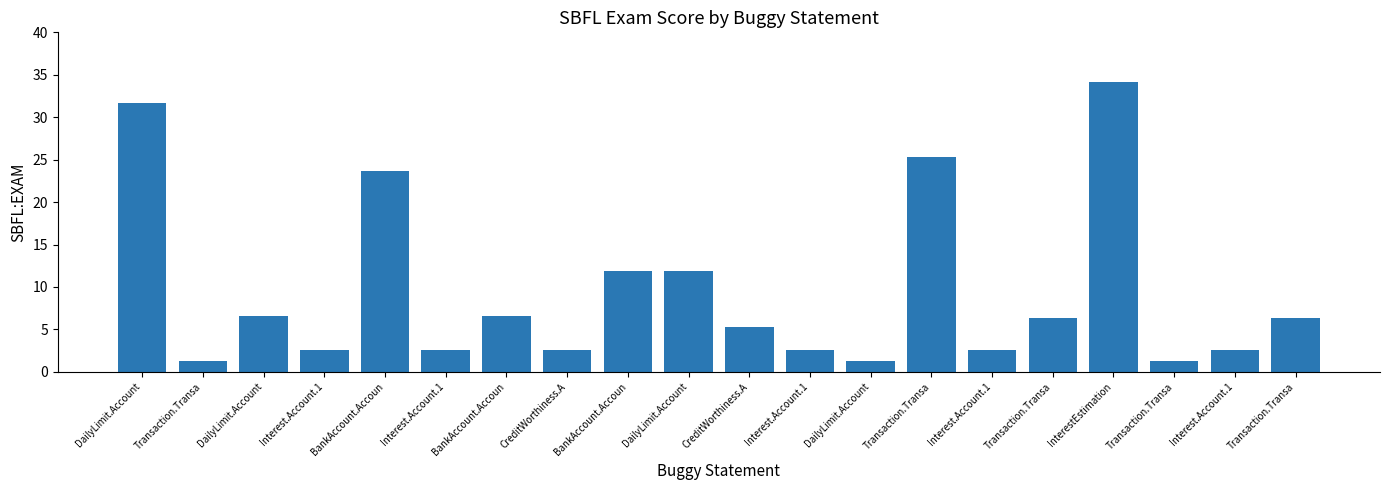

What is the sum of all values?

189.0